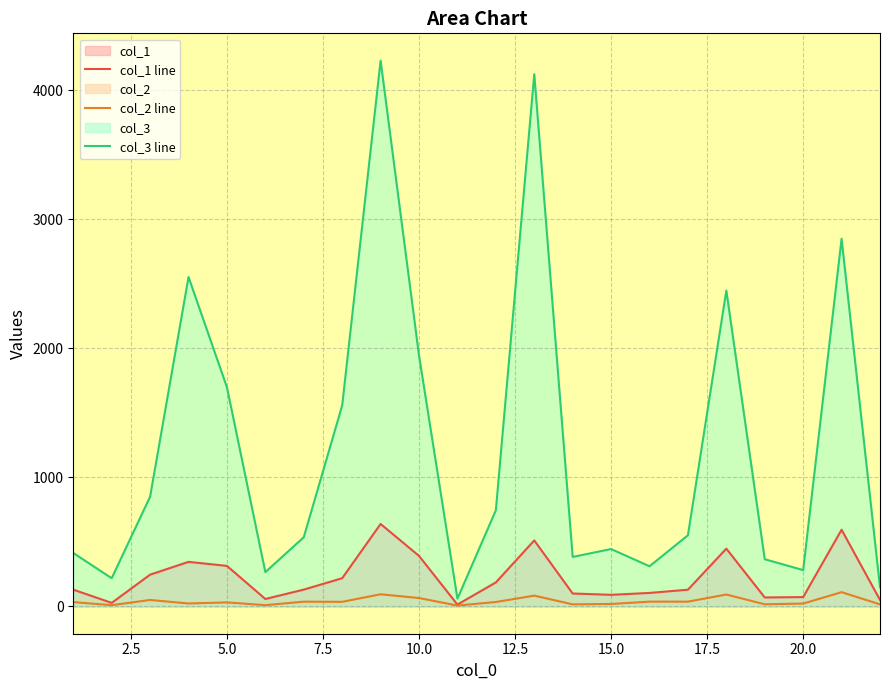

Which series has the largest total across all categories?

col_3 line